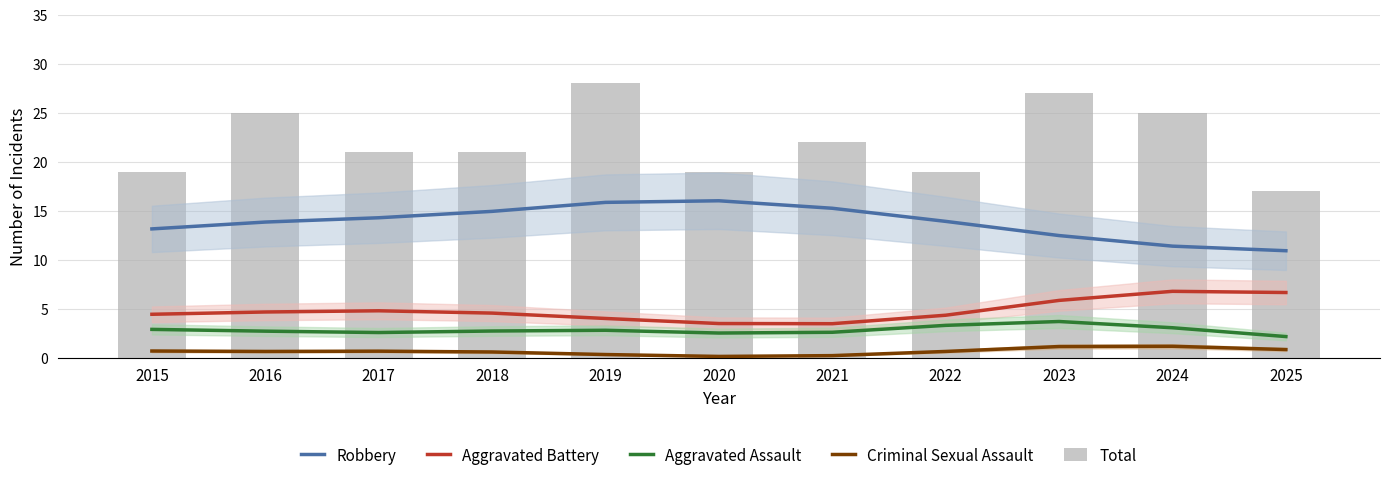

What are all the series names shown in the legend?

Robbery, Aggravated Battery, Aggravated Assault, Criminal Sexual Assault, Total